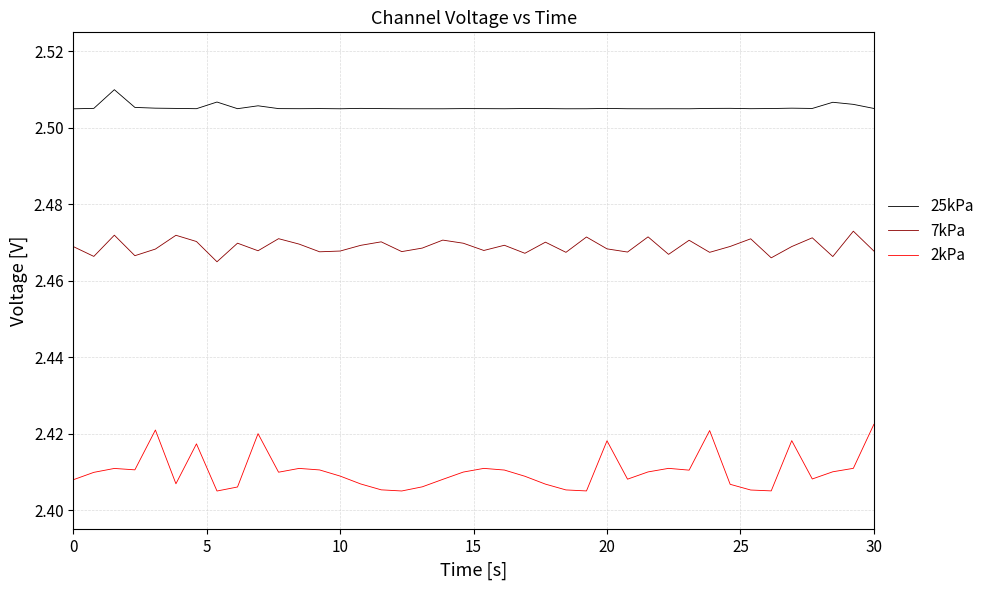

Which series has the largest total across all categories?

25kPa